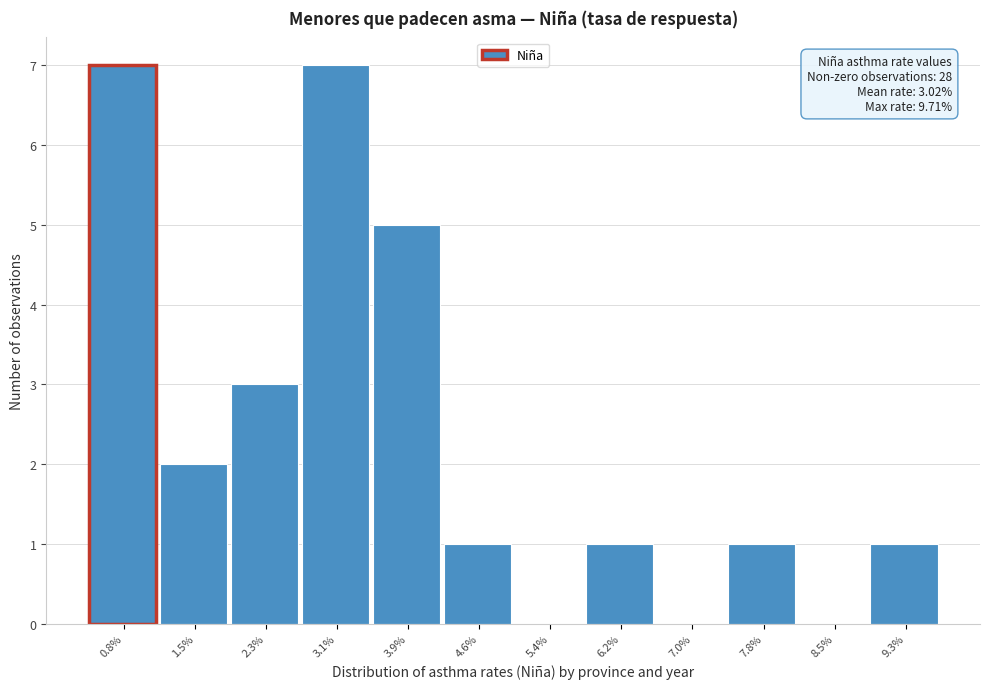

Reading left to right, list all the values displayed in this chart.

0.8%=7	1.5%=2	2.3%=3	3.1%=7	3.9%=5	4.6%=1	5.4%=0	6.2%=1	7.0%=0	7.8%=1	8.5%=0	9.3%=1